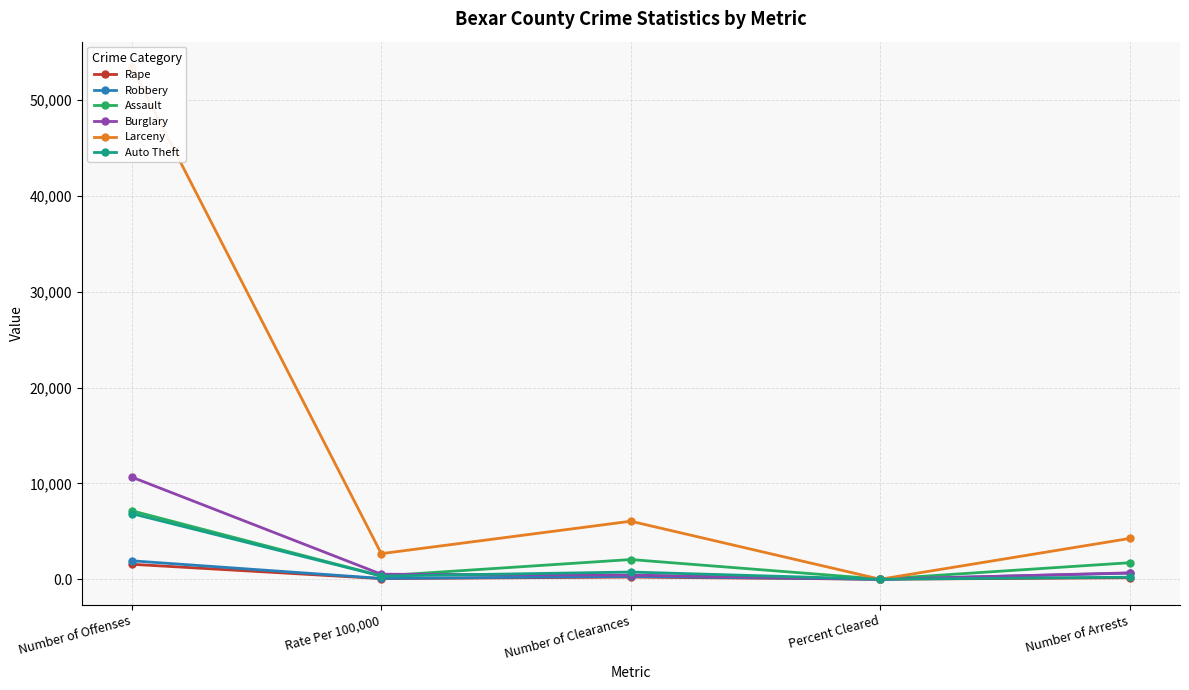

The Auto Theft series shows 6857.0 at Number of Offenses. True or false?

True